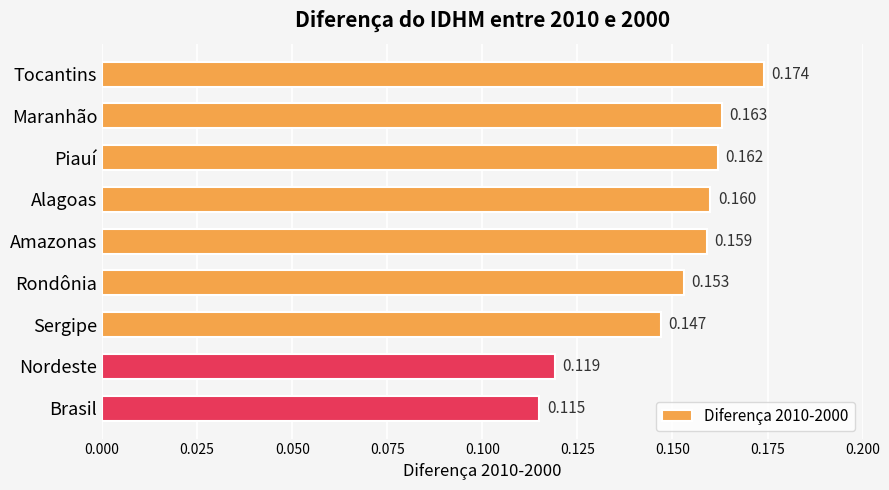

What is the label of the 9th bar from the bottom?

Tocantins